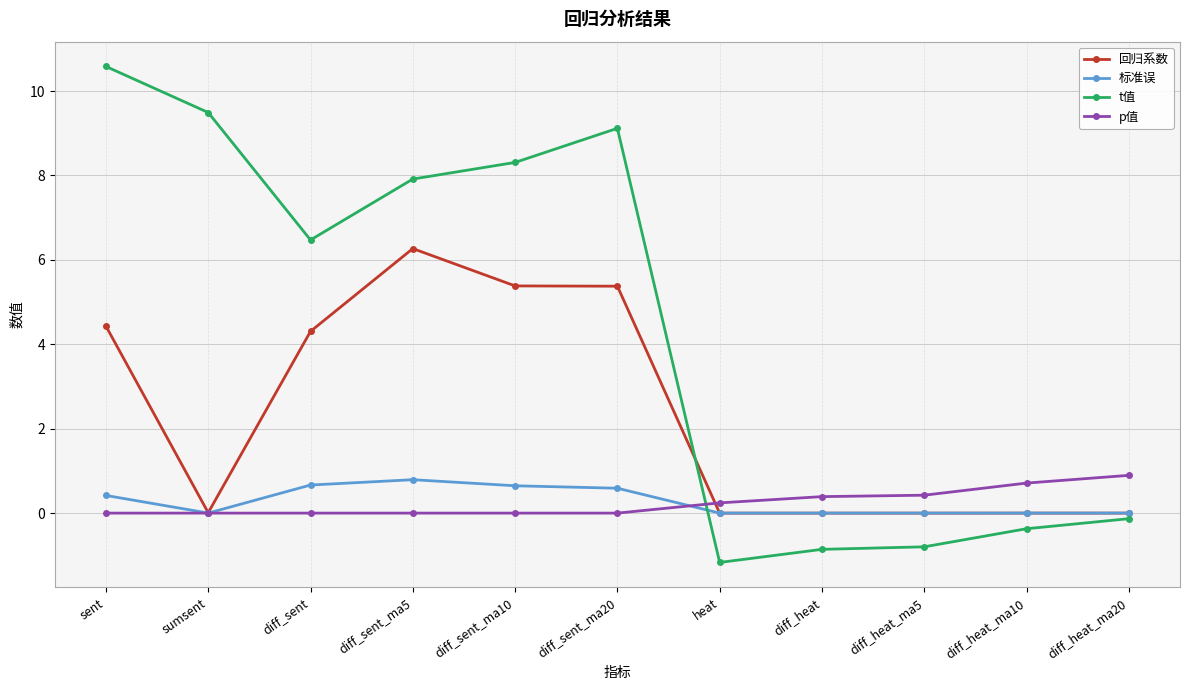

What is the spread (max minus min) of values at diff_sent_ma5?

7.9